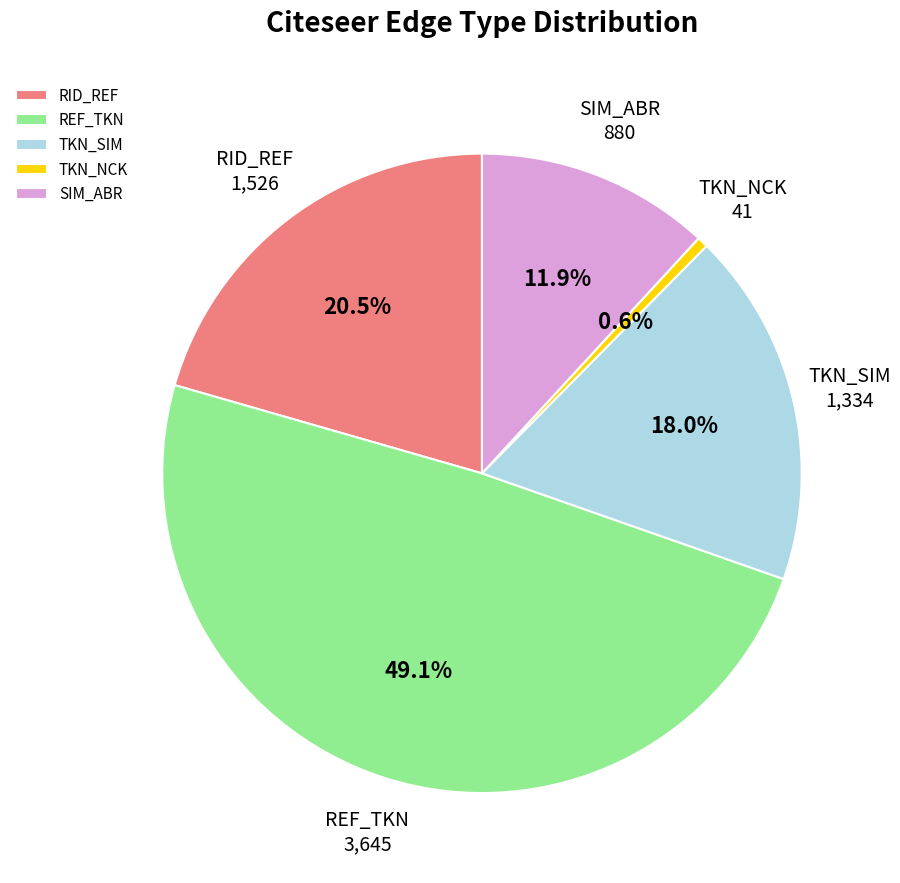

What percentage is the REF_TKN slice, to the nearest percent?

49%